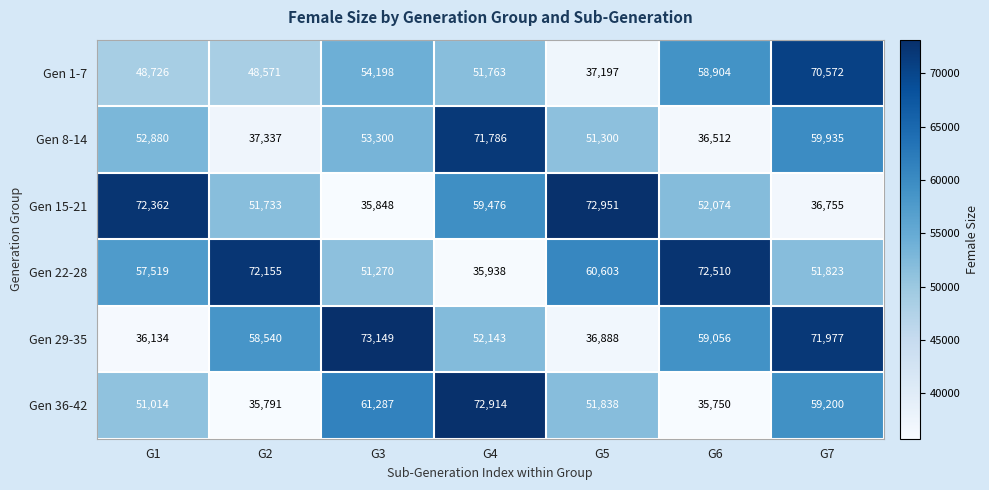

At how many categories does at least one series exceed 71303?

7